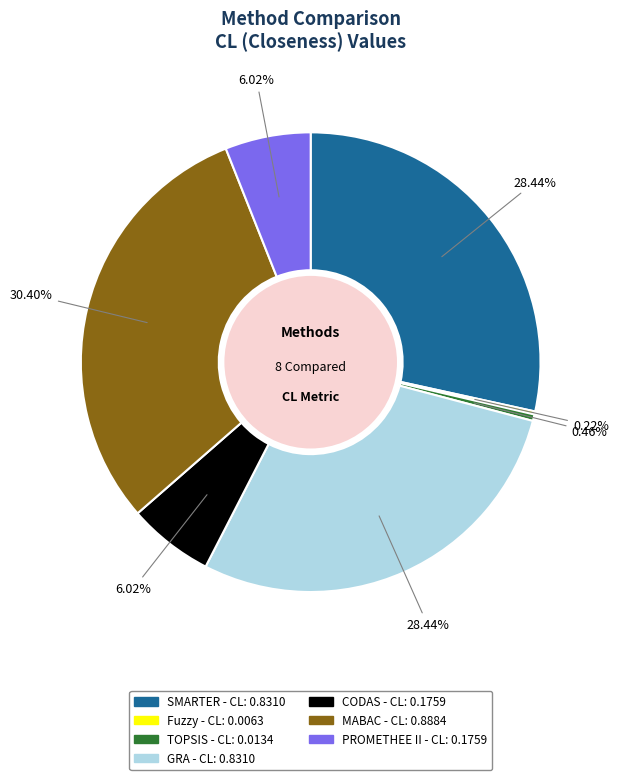

To the nearest percent, what is the combined percentage of CODAS and GRA?

34%